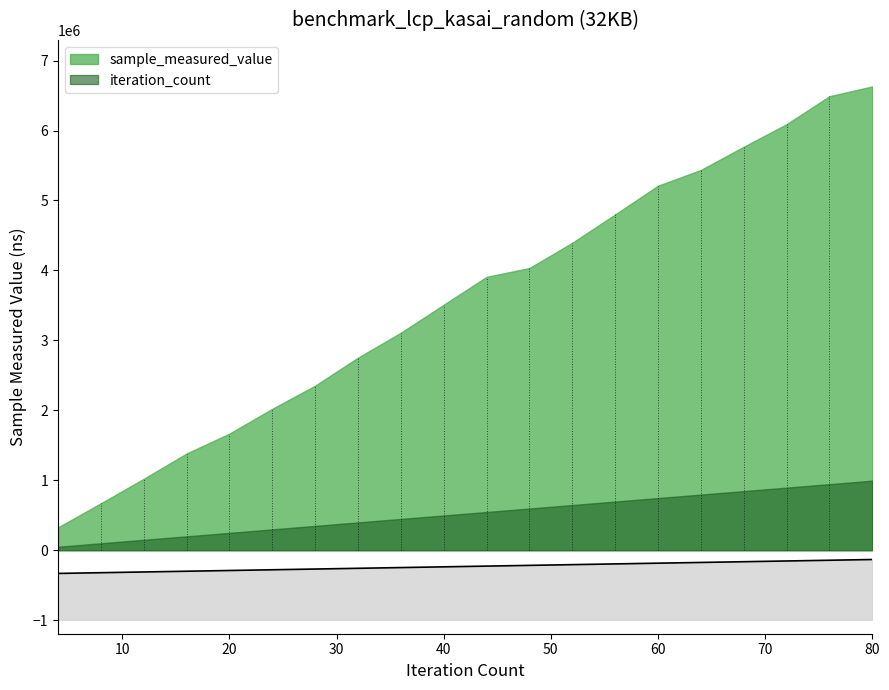

What is the change in value from 8 to 76?

+177981.8